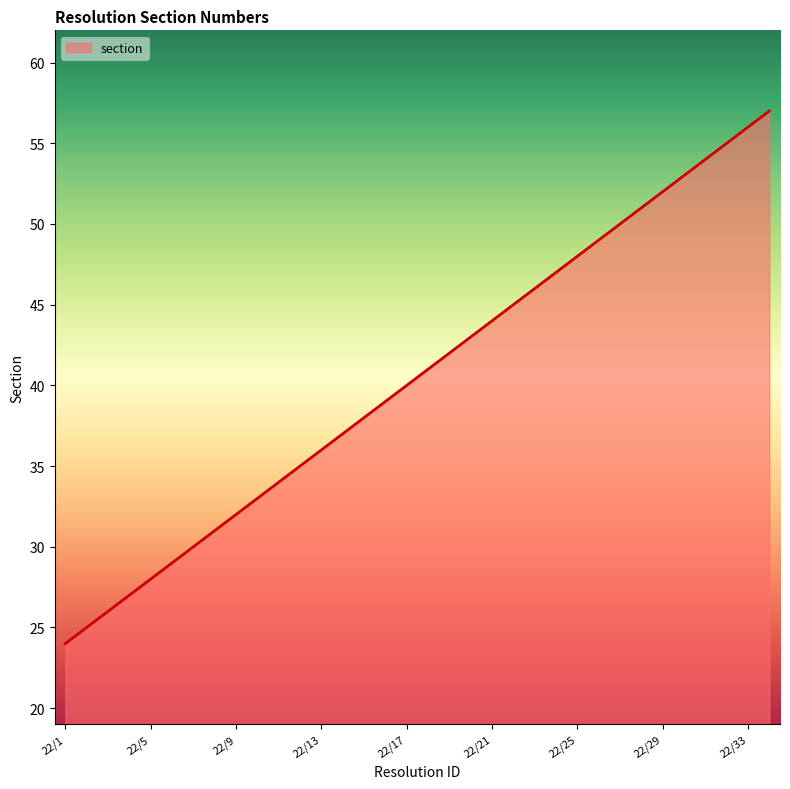

Count the number of data series in this chart.

1